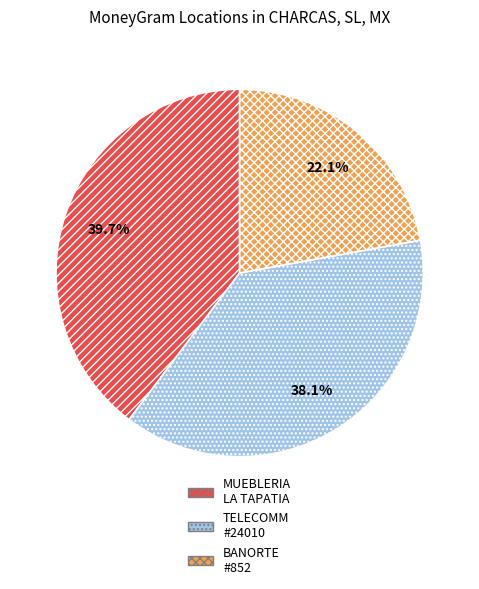

Combined, what portion of the pie is BANORTE #852 and TELECOMM #24010?

60.3%